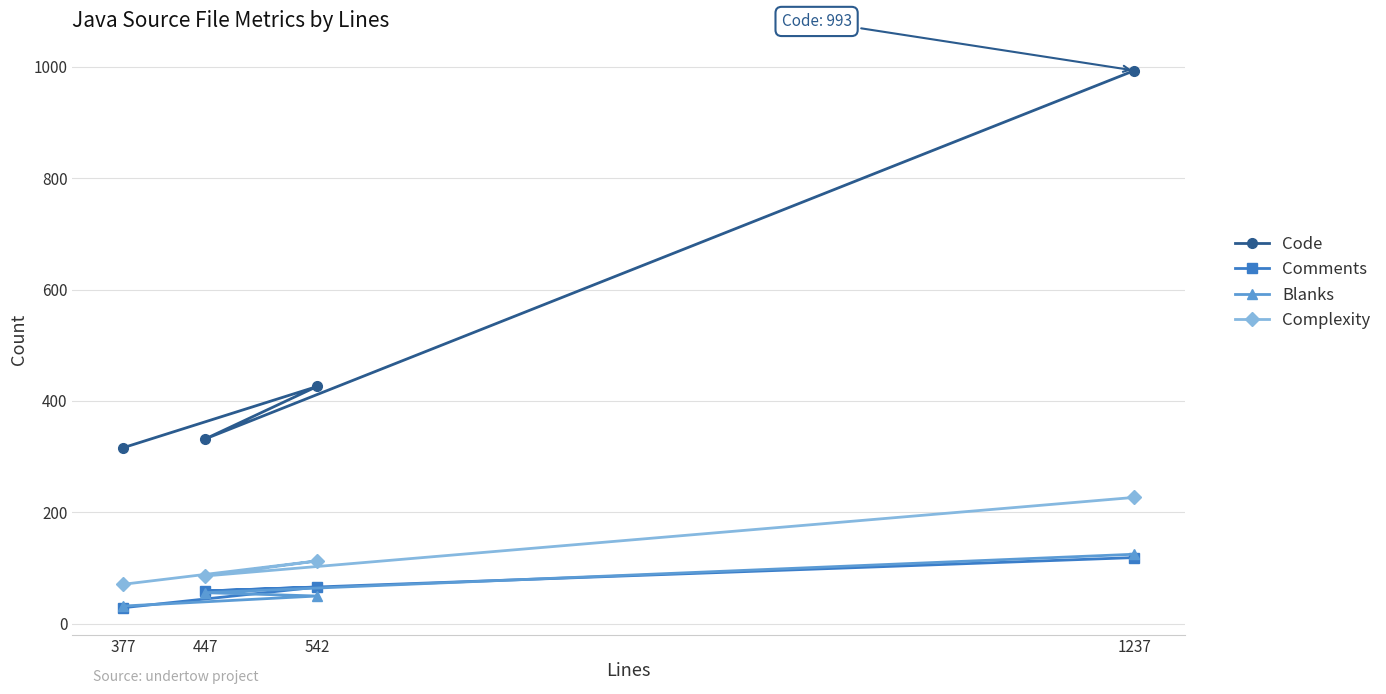

How many values in the Complexity series exceed 113?

1